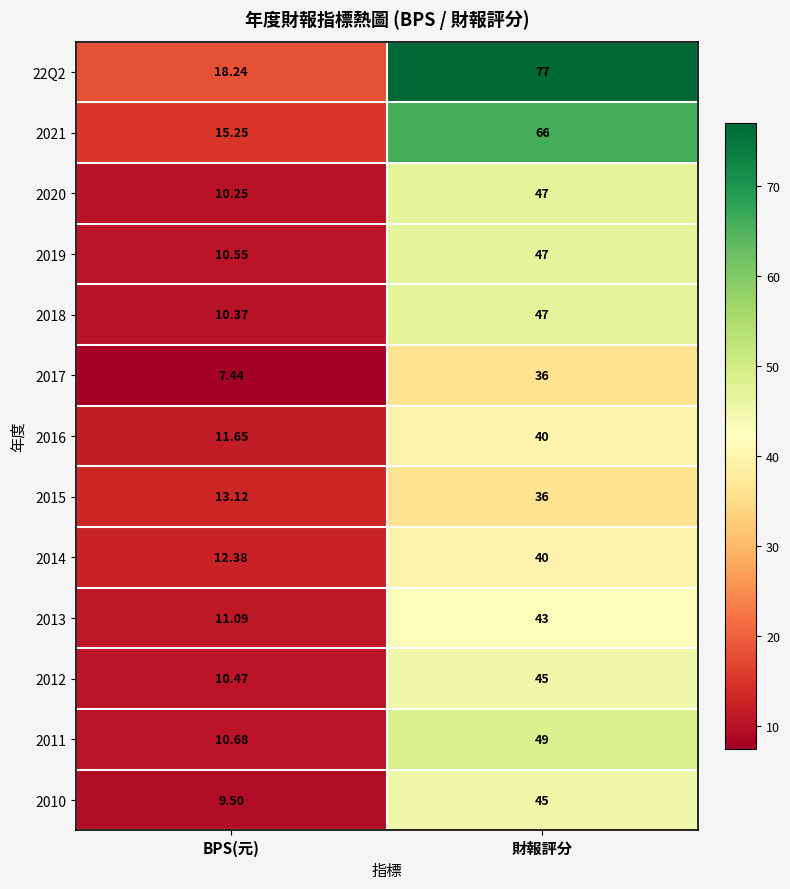

At which category is the sum across all series the highest?

財報評分